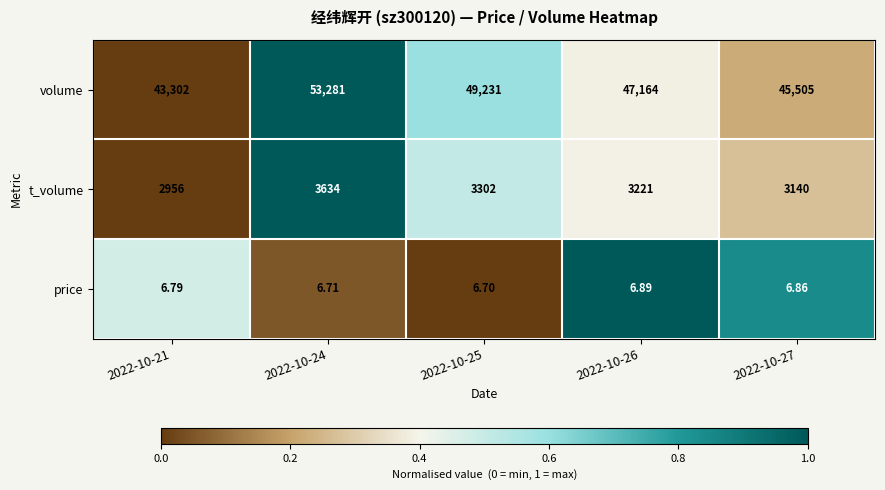

At 2022-10-24, list the series in order from smallest to largest.

price, t_volume, volume